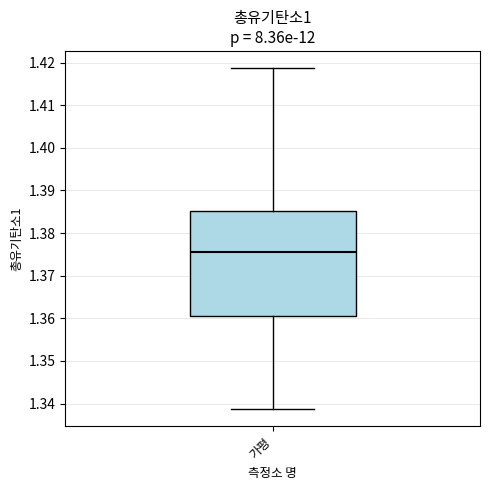

Read this box plot against the y-axis: the position of the median line, the range covered by the box, and the ends of both whiskers. The values are not printed on the chart, so give them approximately, as read against the axis.

median 1.376, box 1.361 to 1.385, whiskers 1.339 to 1.419